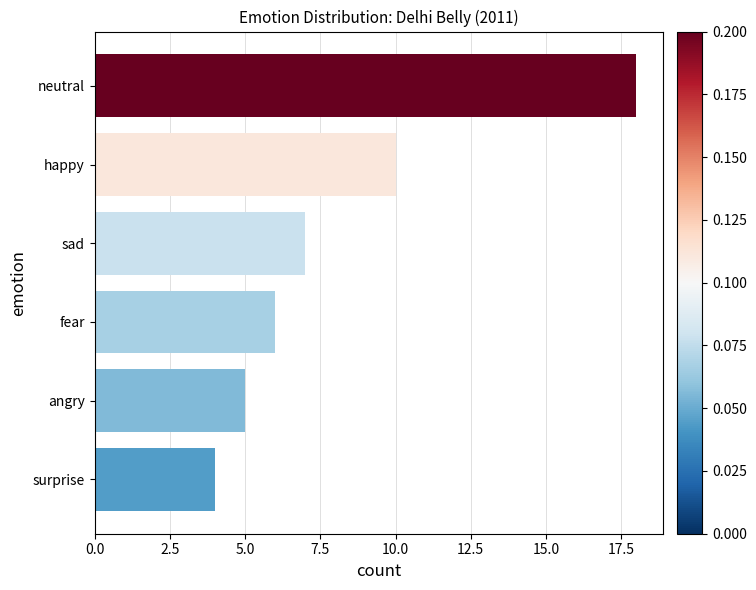

At which label is the value closest to 11?

happy